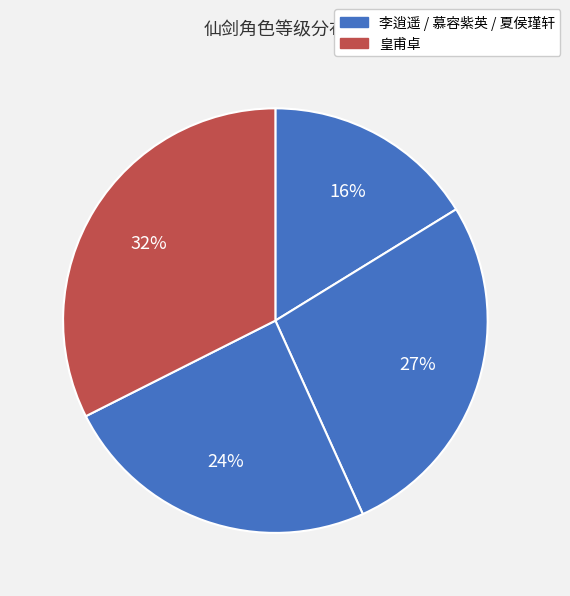

Count the number of slices in the pie.

4